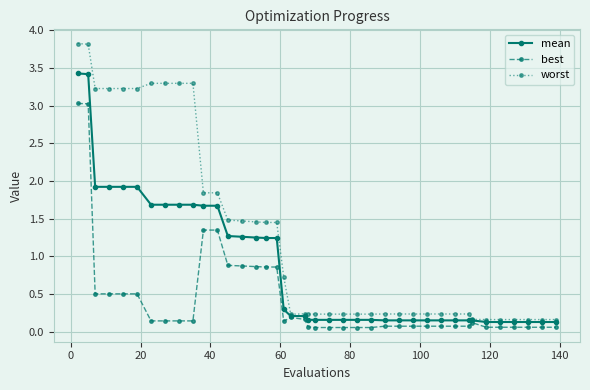

List the series in order of their peak value, lowest first.

best, mean, worst